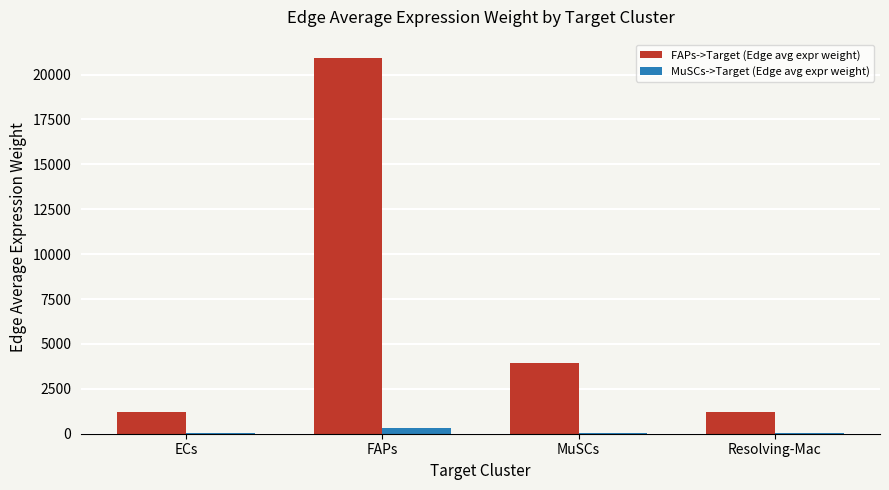

Which series has the largest total across all categories?

FAPs->Target (Edge avg expr weight)